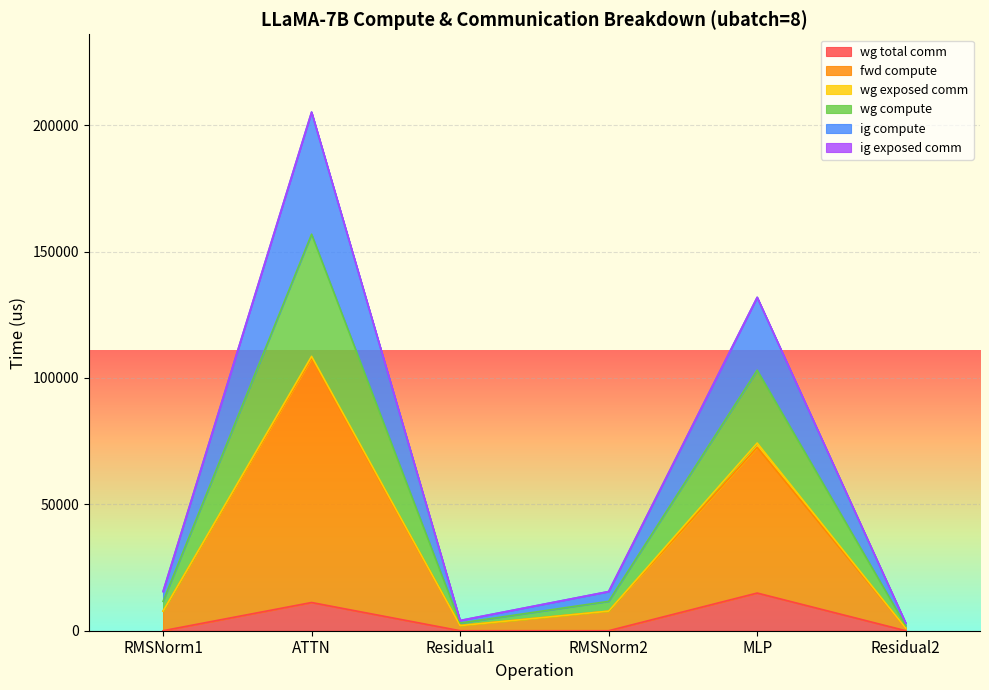

Does the chart display data point markers on the line(s)?

No